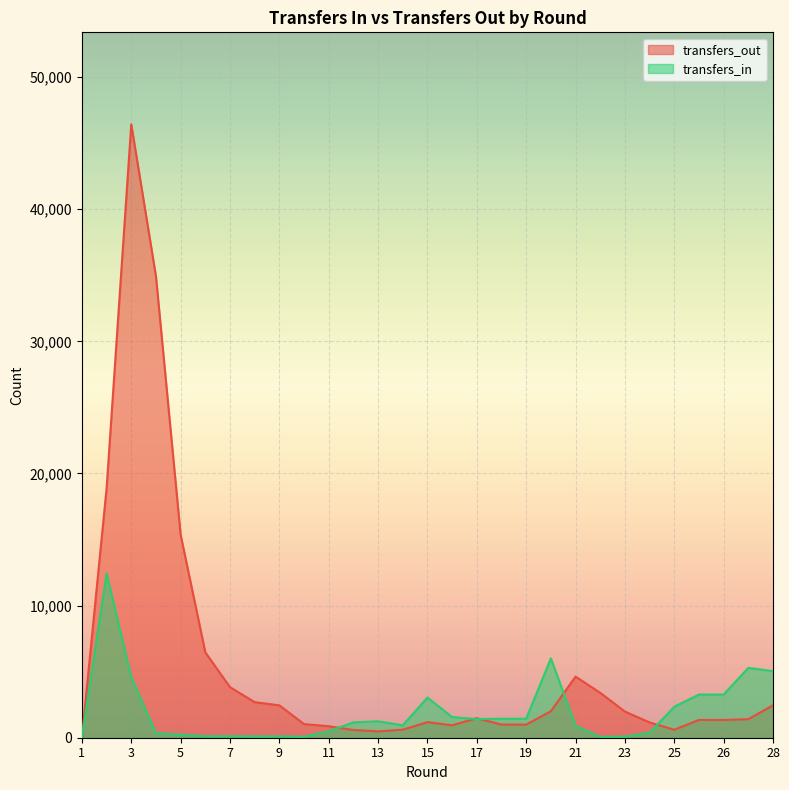

What is the average value of the transfers_in series?

1983